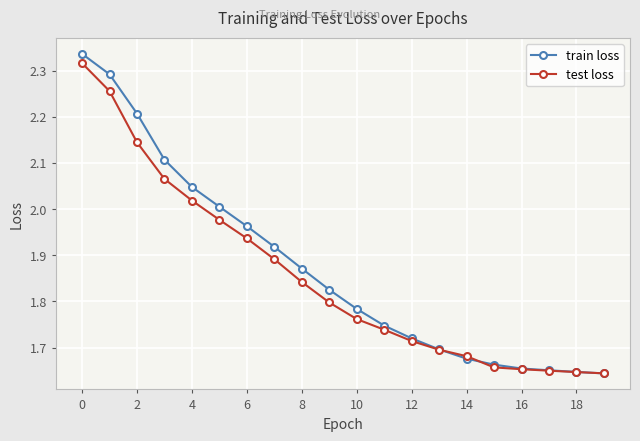

True or false: train loss has more than 2 interior local peaks.

False